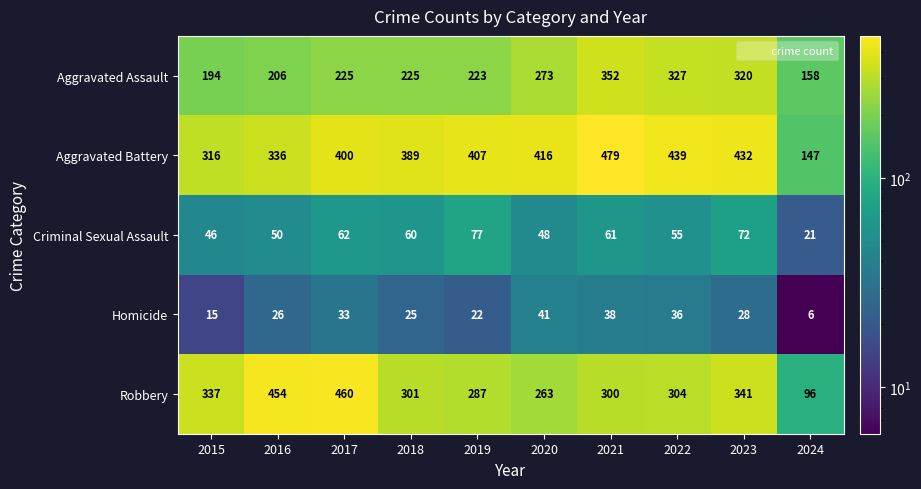

Is it true that Aggravated Battery equals 160 at 2015?

False